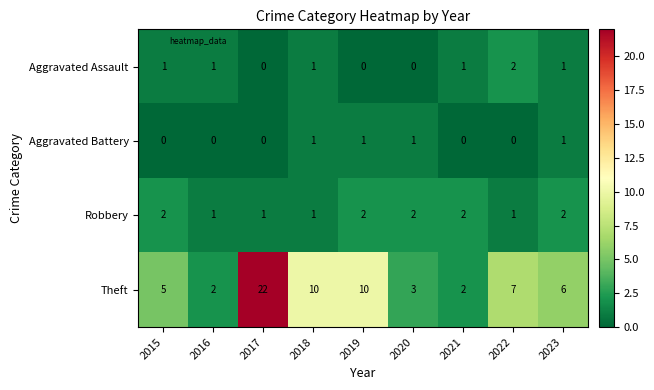

At which category is the sum across all series the highest?

2017